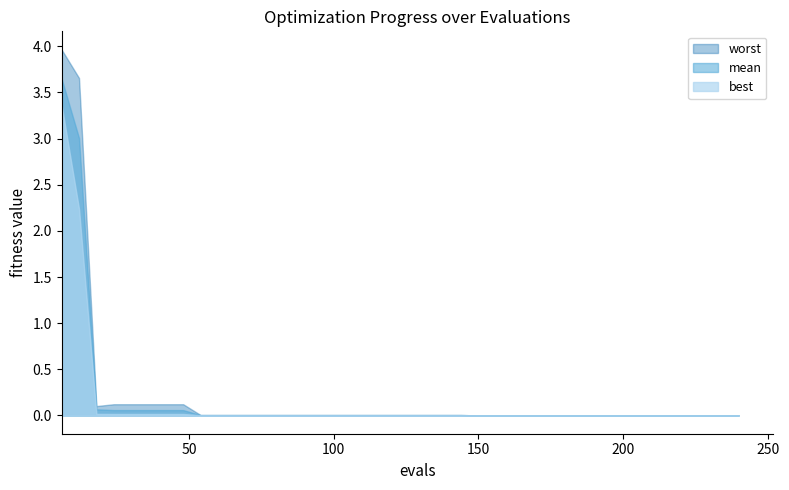

The mean series shows 3.0 at 1. True or false?

True